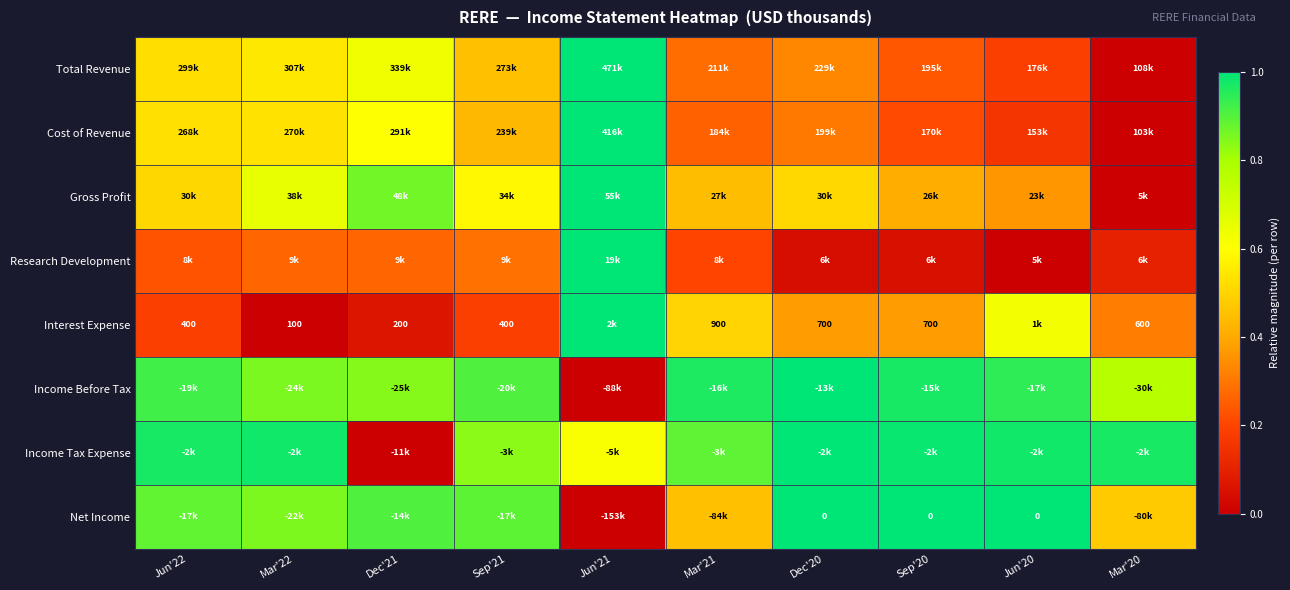

At which category is the sum across all series the highest?

Jun'21